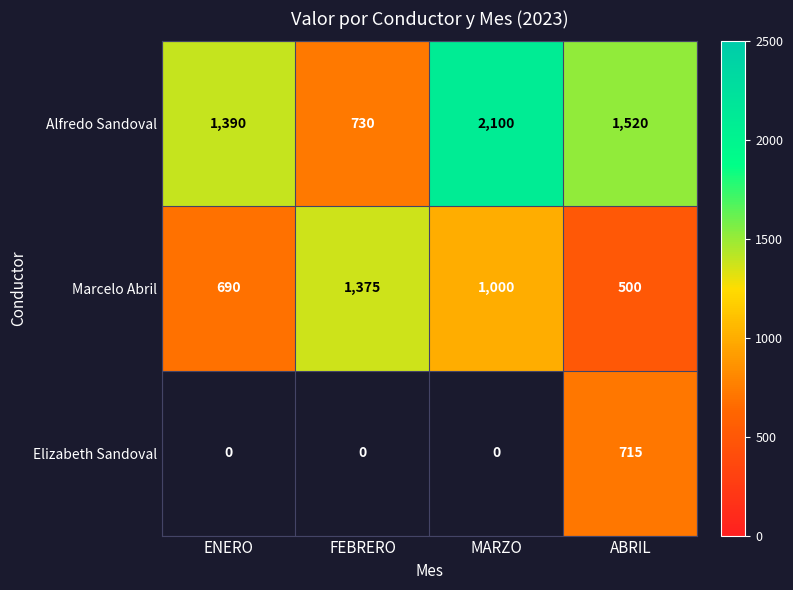

What is the total value across all series at ABRIL?

2735